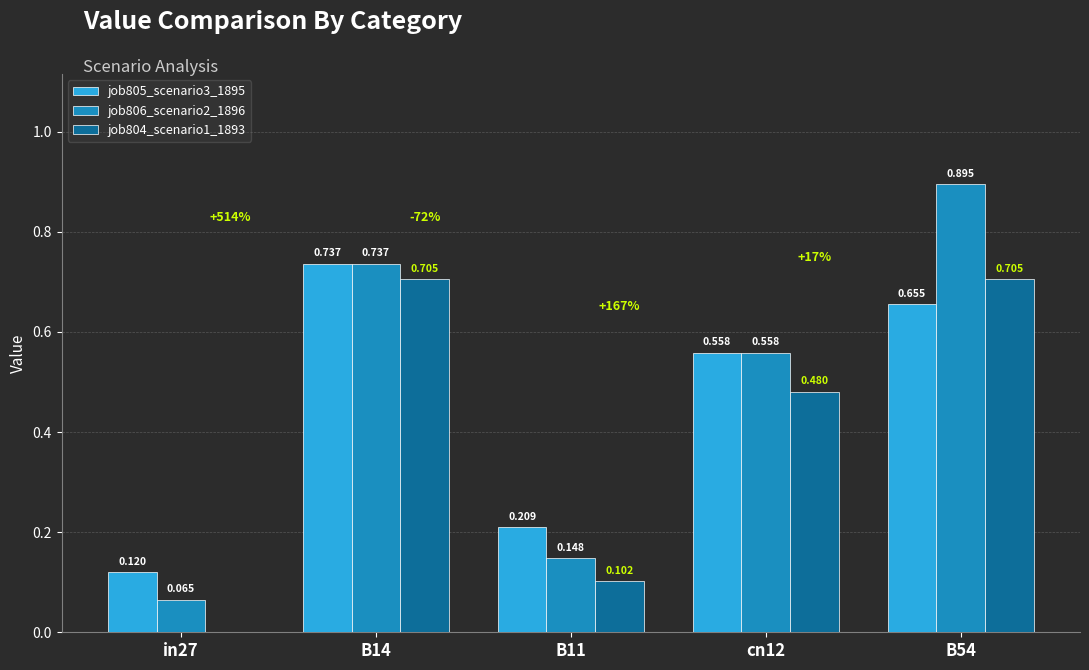

Is the value of job805_scenario3_1895 at B54 greater than the value of job806_scenario2_1896 at cn12?

Yes